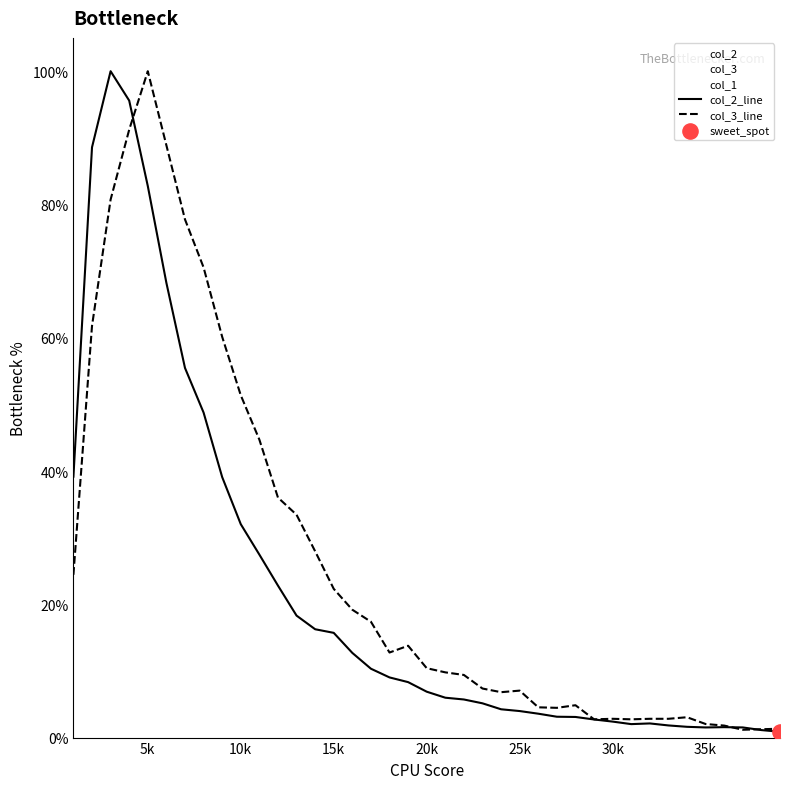

The value of col_3_line at 5k is 100.0. True or false?

True